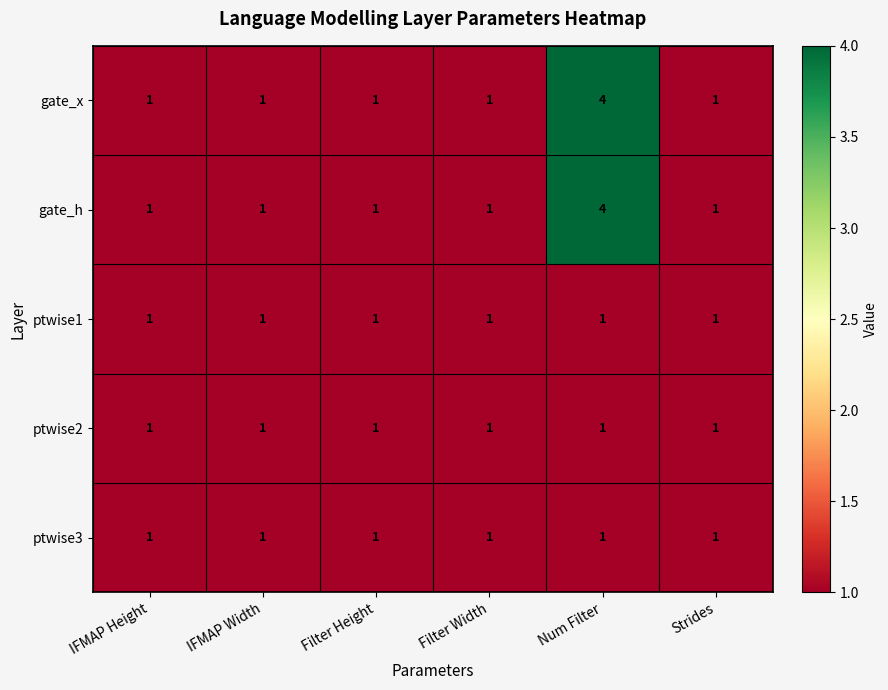

At which category is the sum across all series the highest?

Num Filter